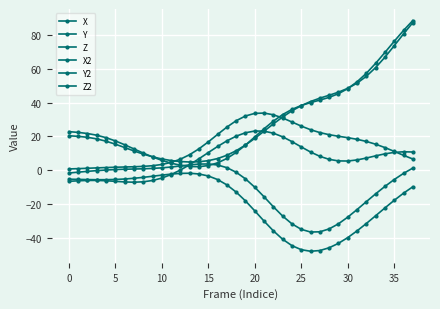

At which category is the sum across all series the highest?

37